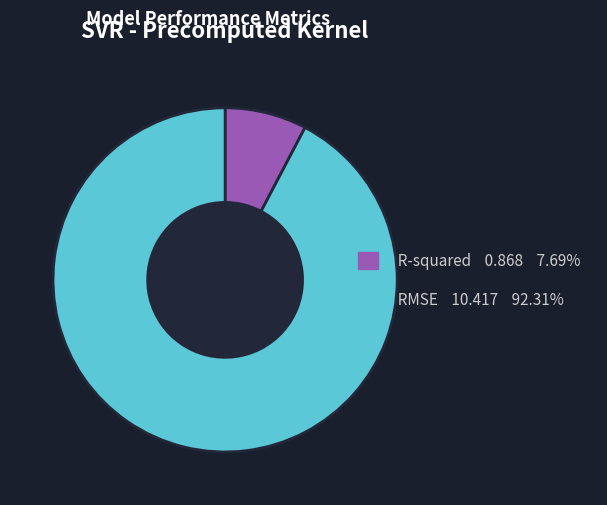

Is it true that RMSE is 79% of the pie?

False